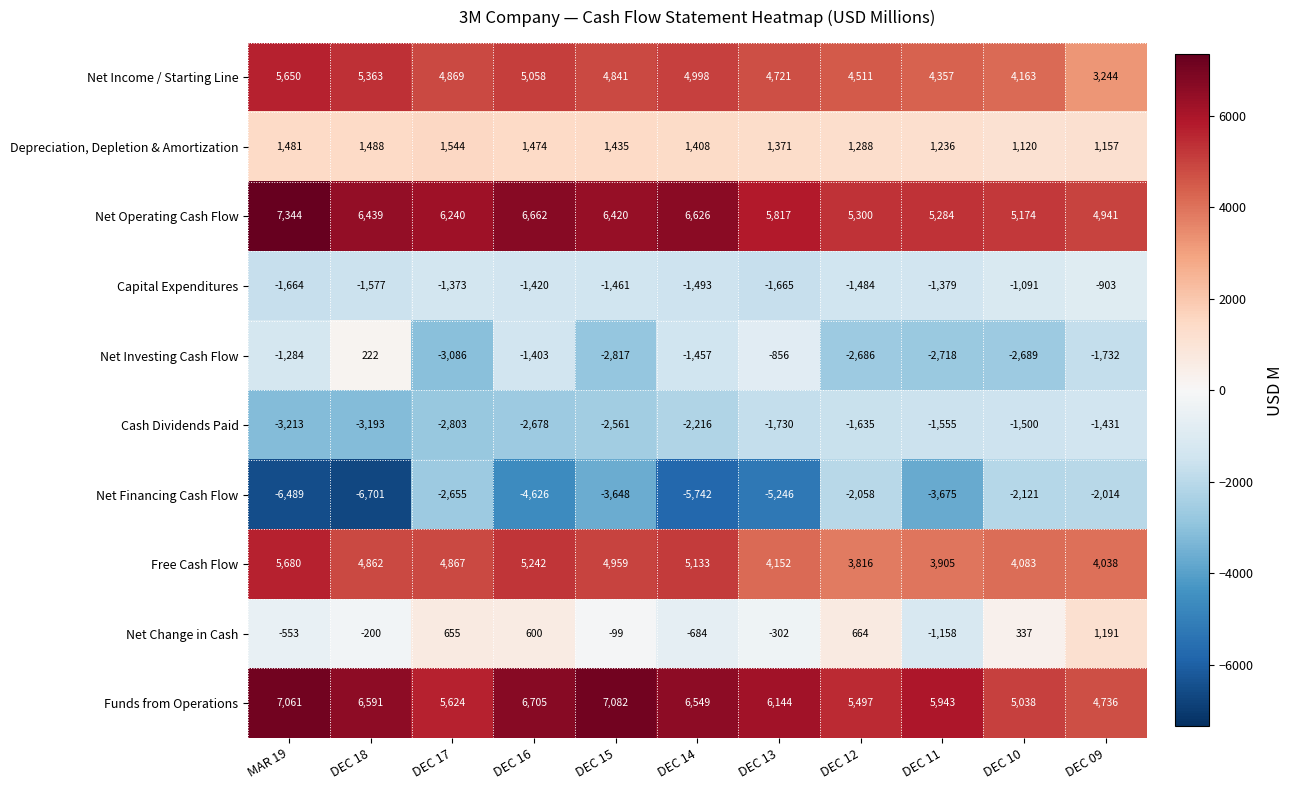

The value of Net Operating Cash Flow at DEC 17 is 6240. True or false?

True